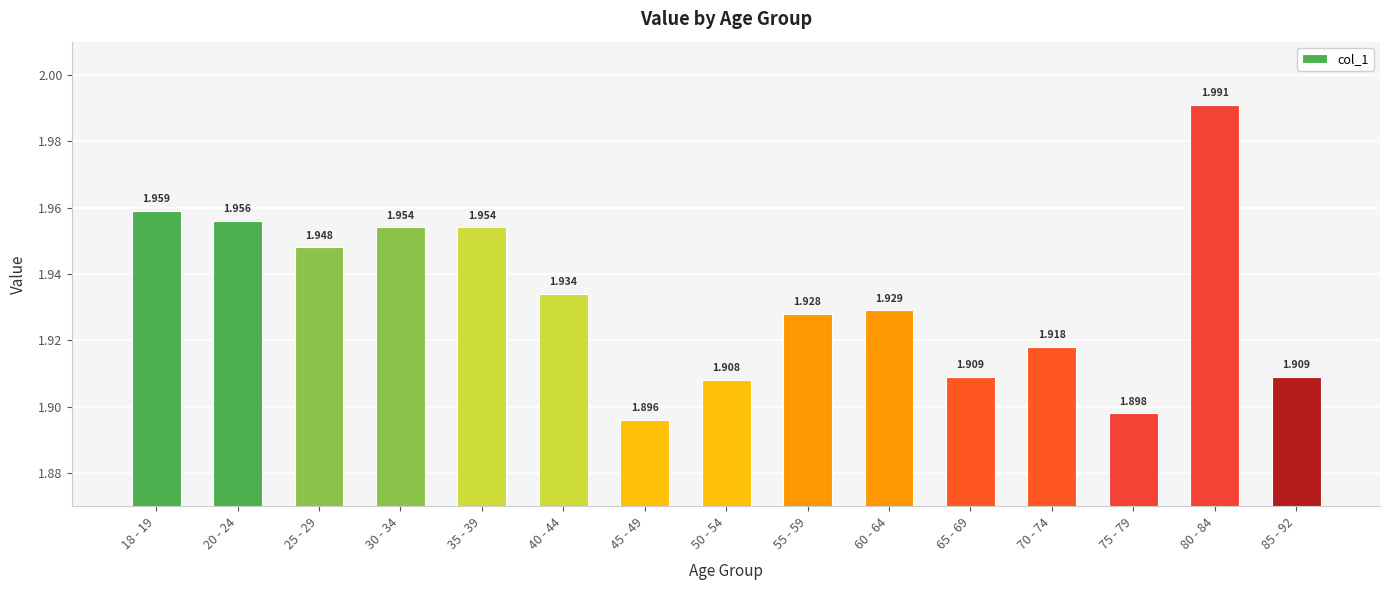

What is the label of the 12th bar from the right?

30 - 34